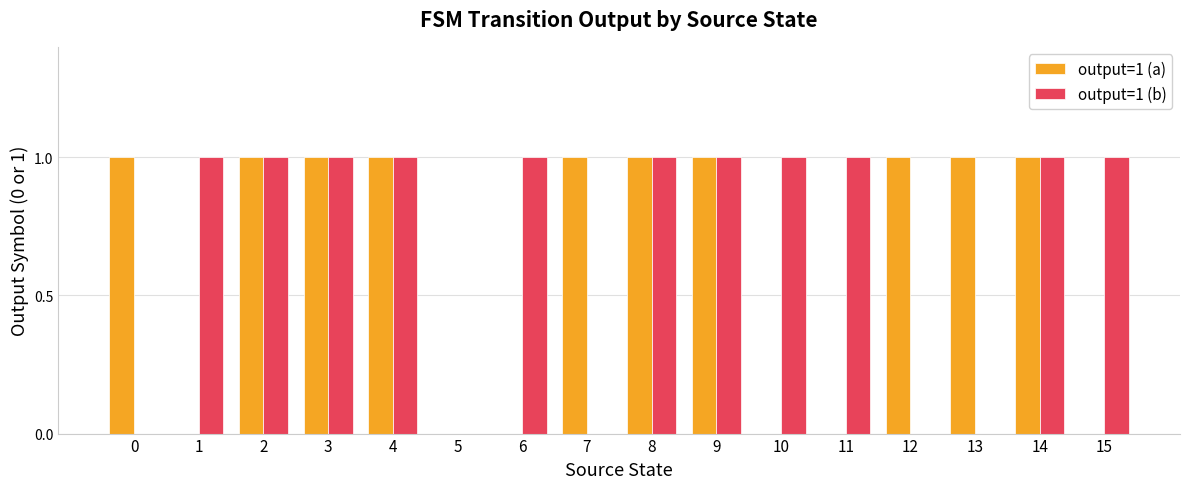

The value of output=1 (a) at 8 is 1. True or false?

True